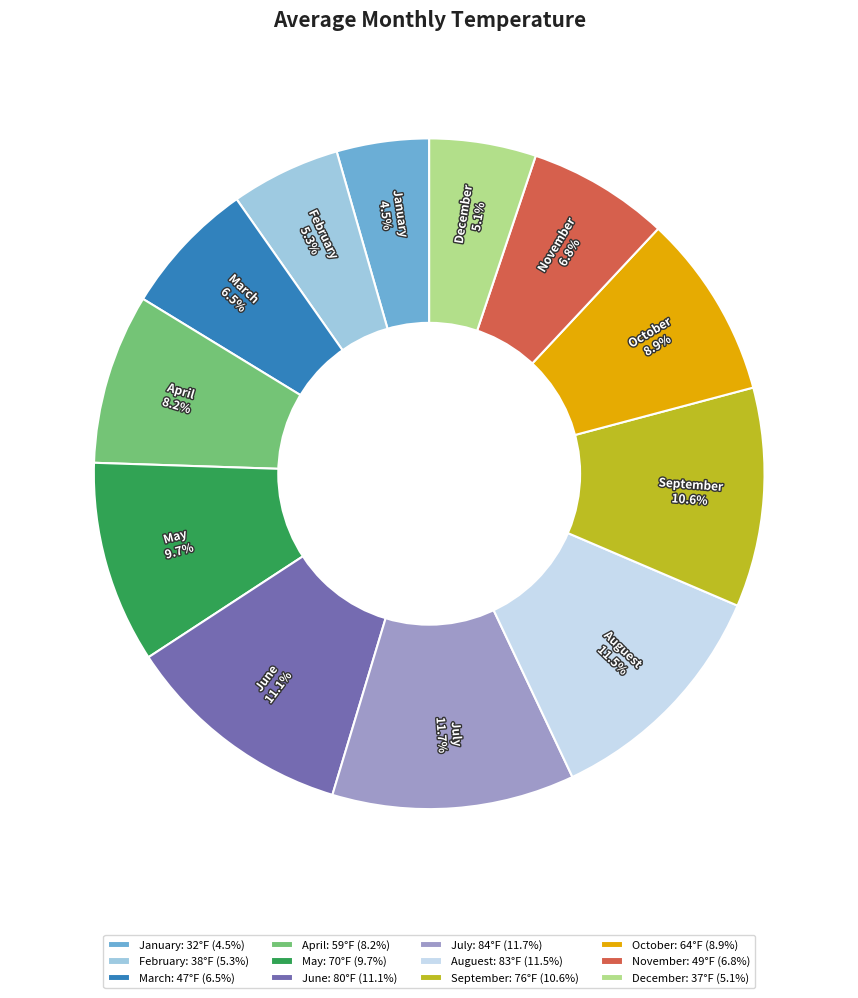

Combined, what portion of the pie is November and October?

15.7%